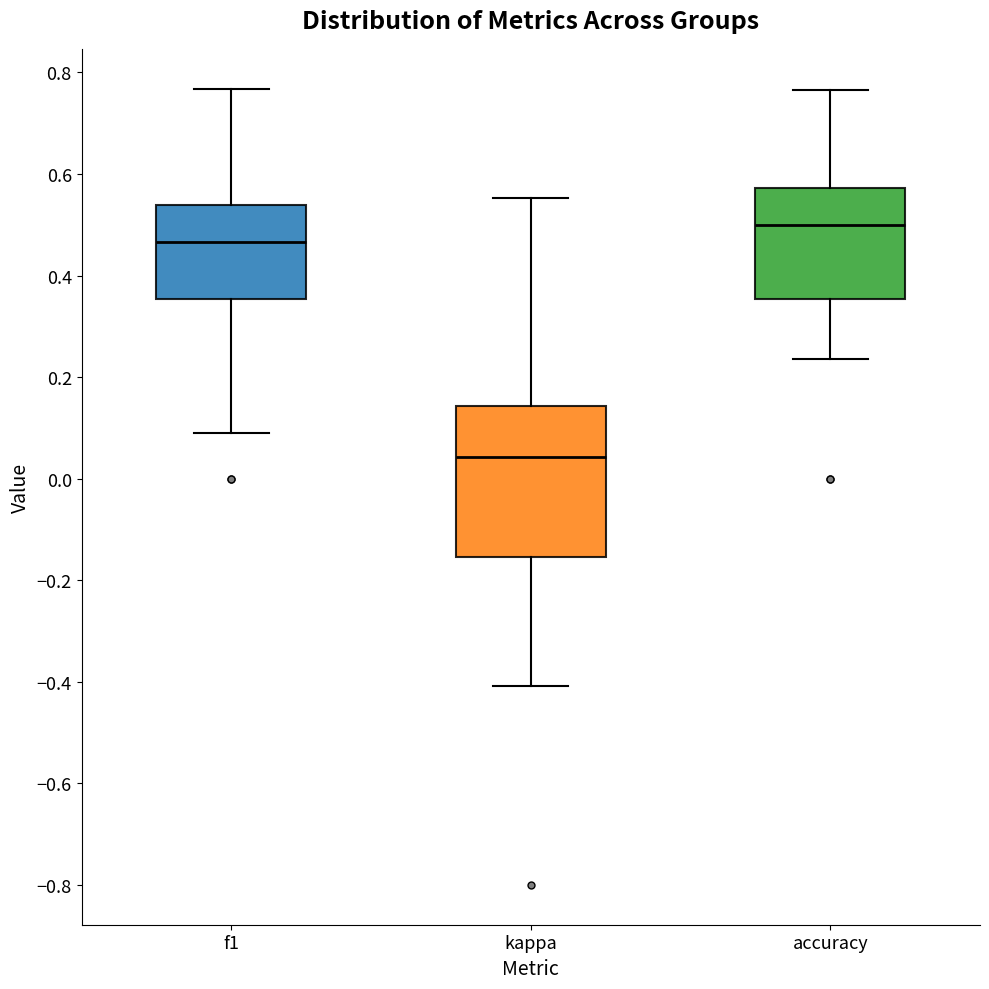

Which box's median line is the lowest?

kappa